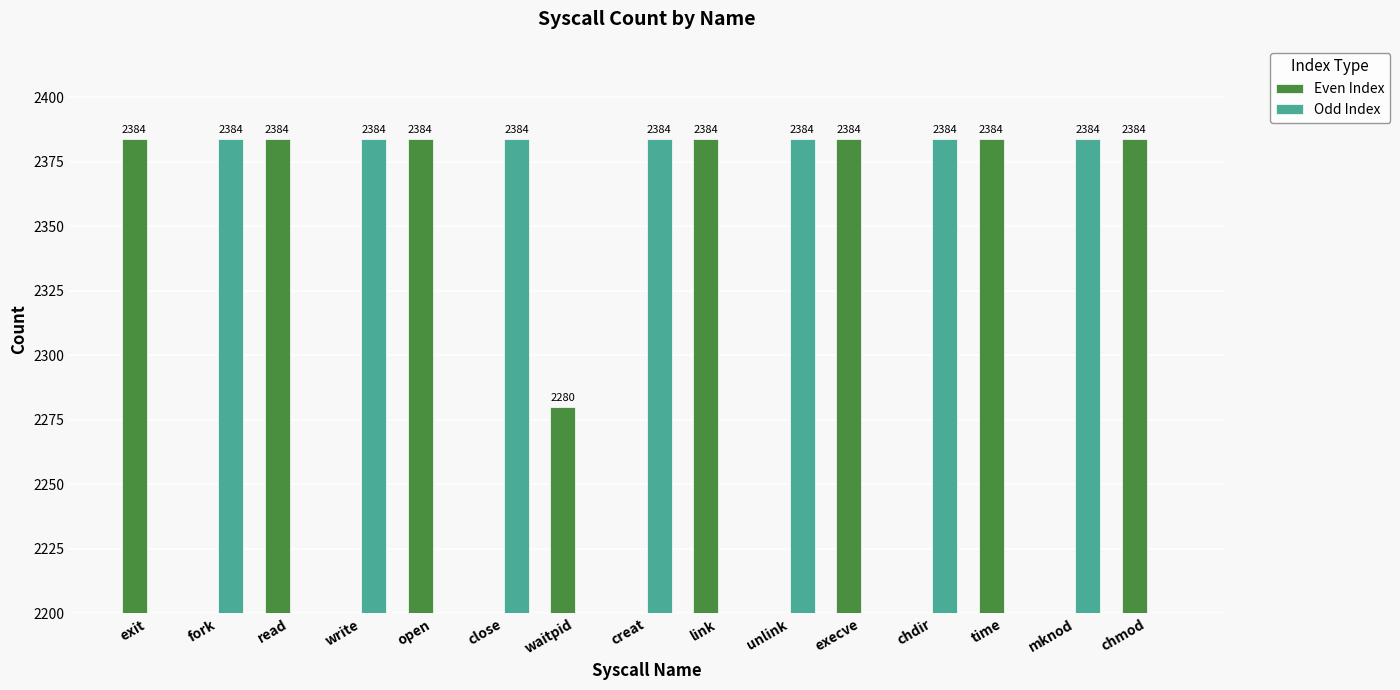

What is the spread (max minus min) of values at read?

2384